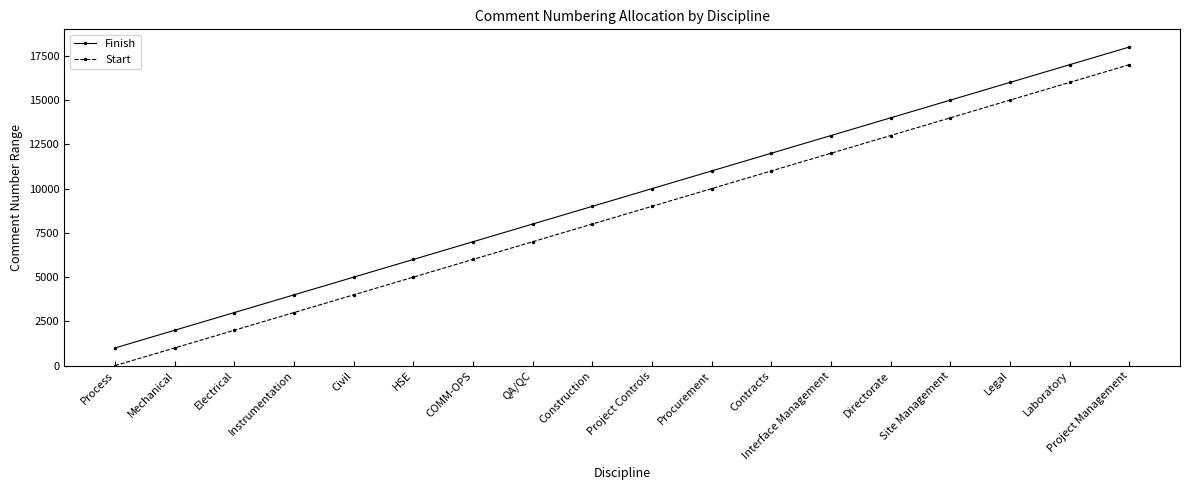

True or false: Start and Finish cross at least once.

False